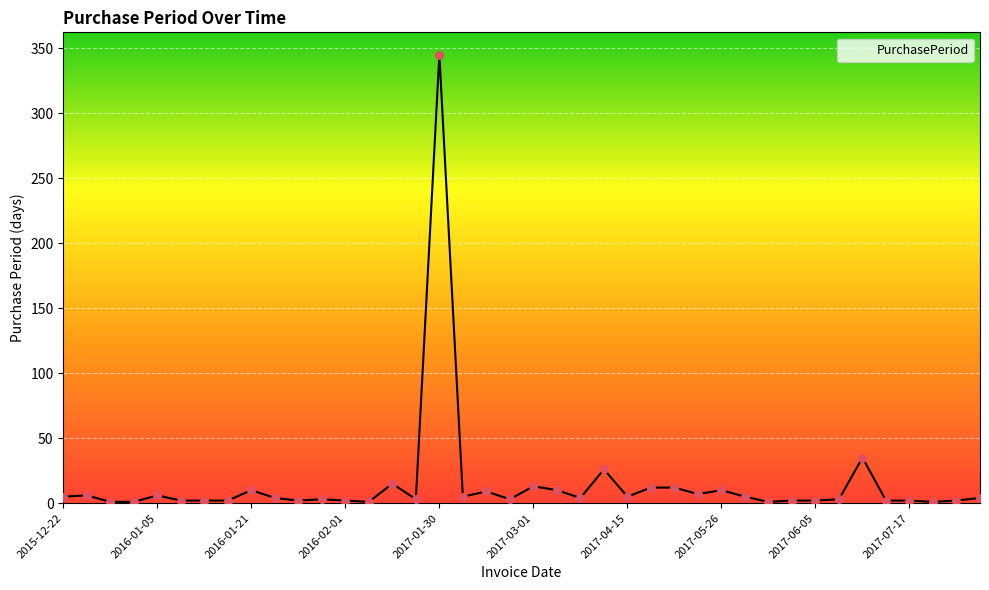

What is the greatest value displayed?

345